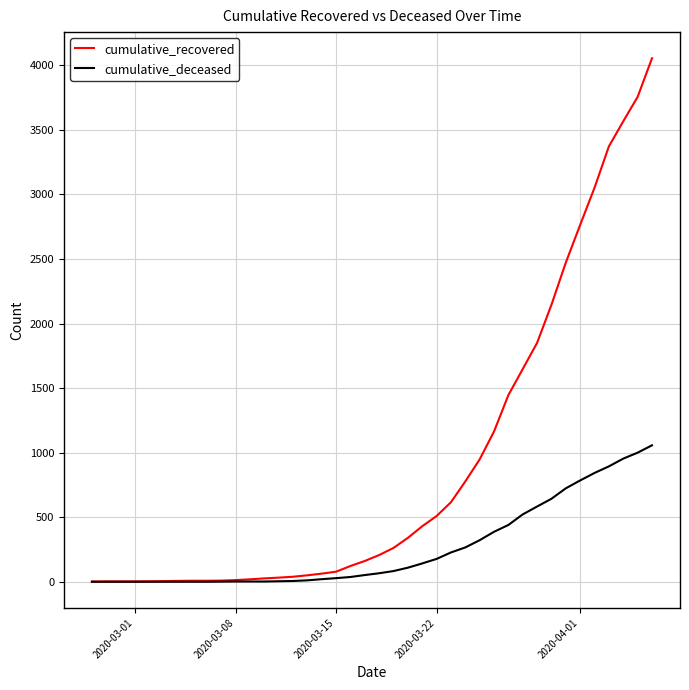

Which series has the widest spread of values?

cumulative_recovered